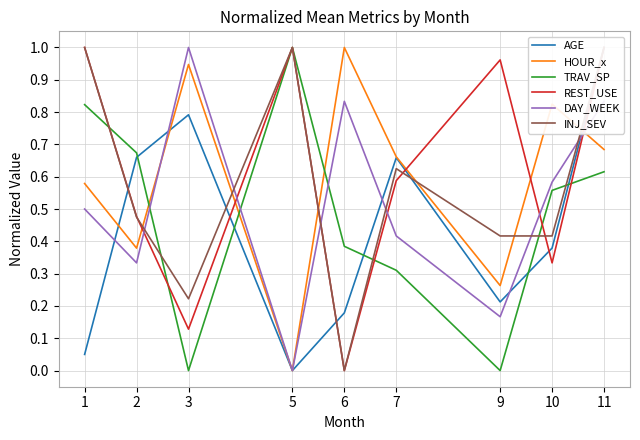

Is the value of HOUR_x at 1 greater than the value of DAY_WEEK at 2?

Yes